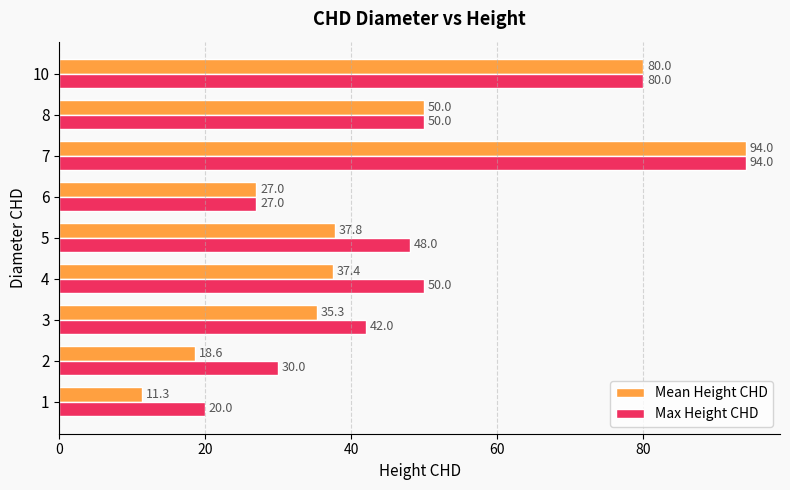

Is it true that Max Height CHD equals 7.4 at 2?

False